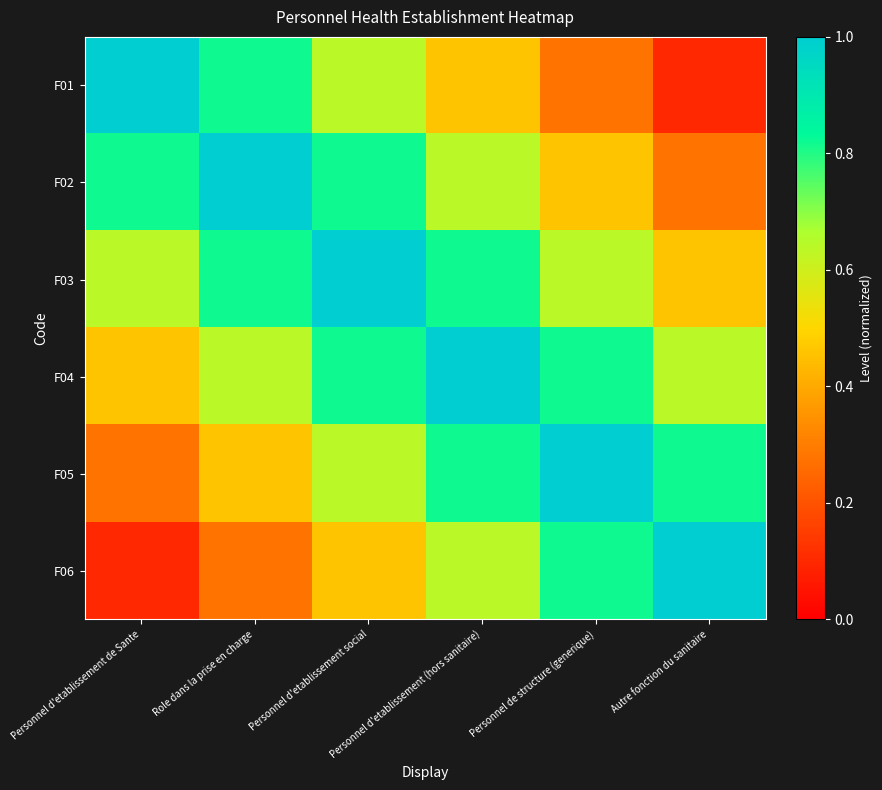

What is the total value across all series at Role dans la prise en charge?

4.0